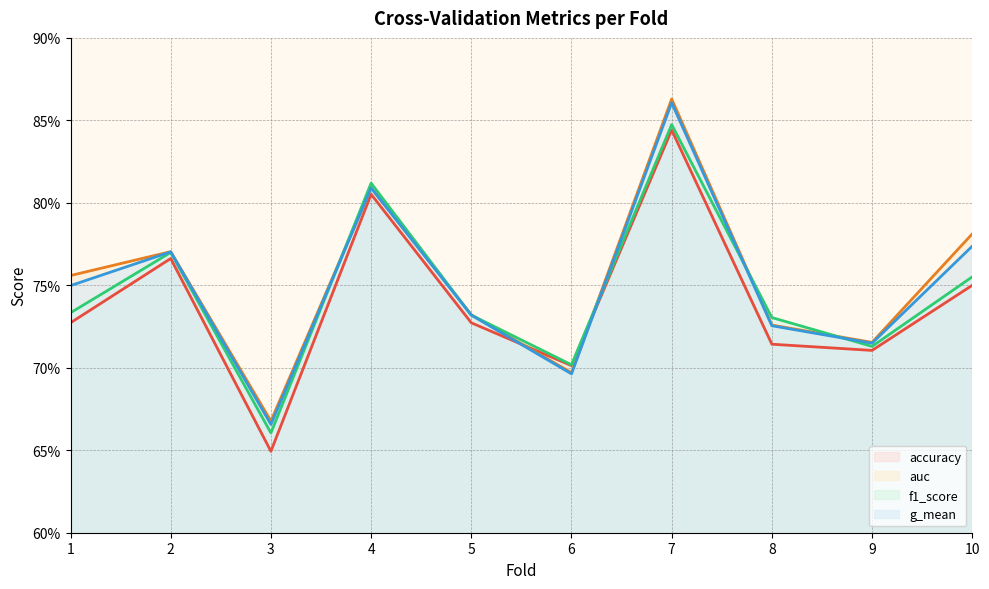

Read the g_mean value at 8.

0.7